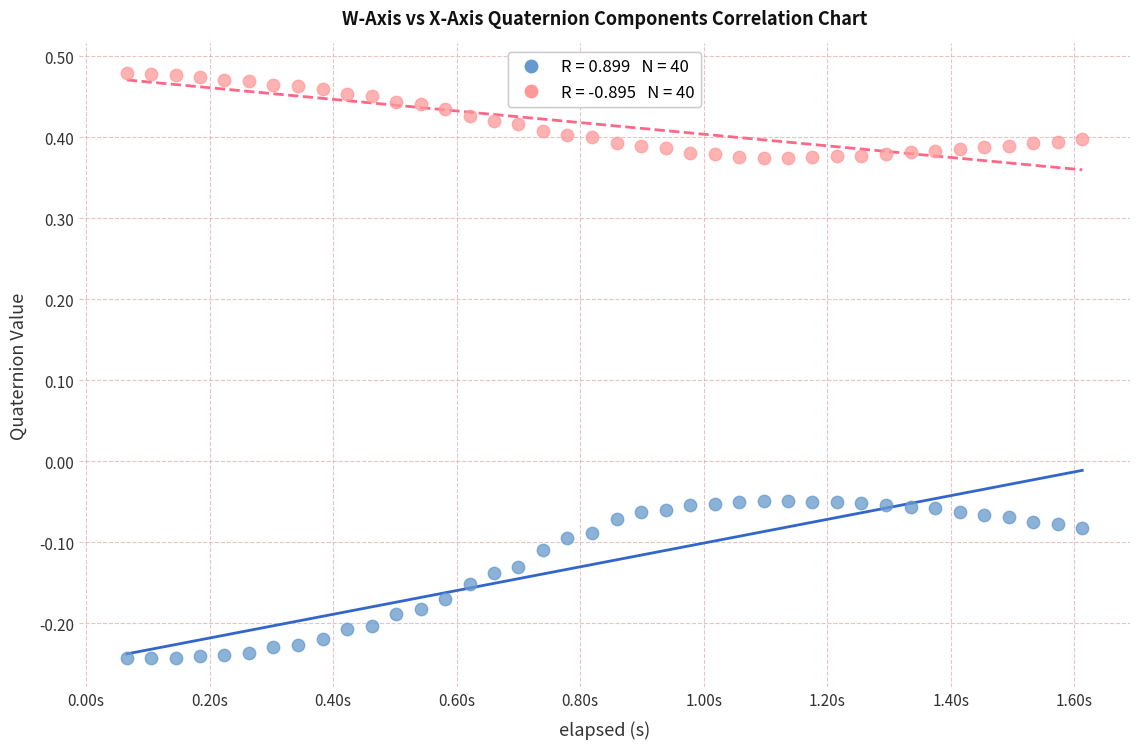

Across all data points, what is the range of X values (max minus min)?

1.5